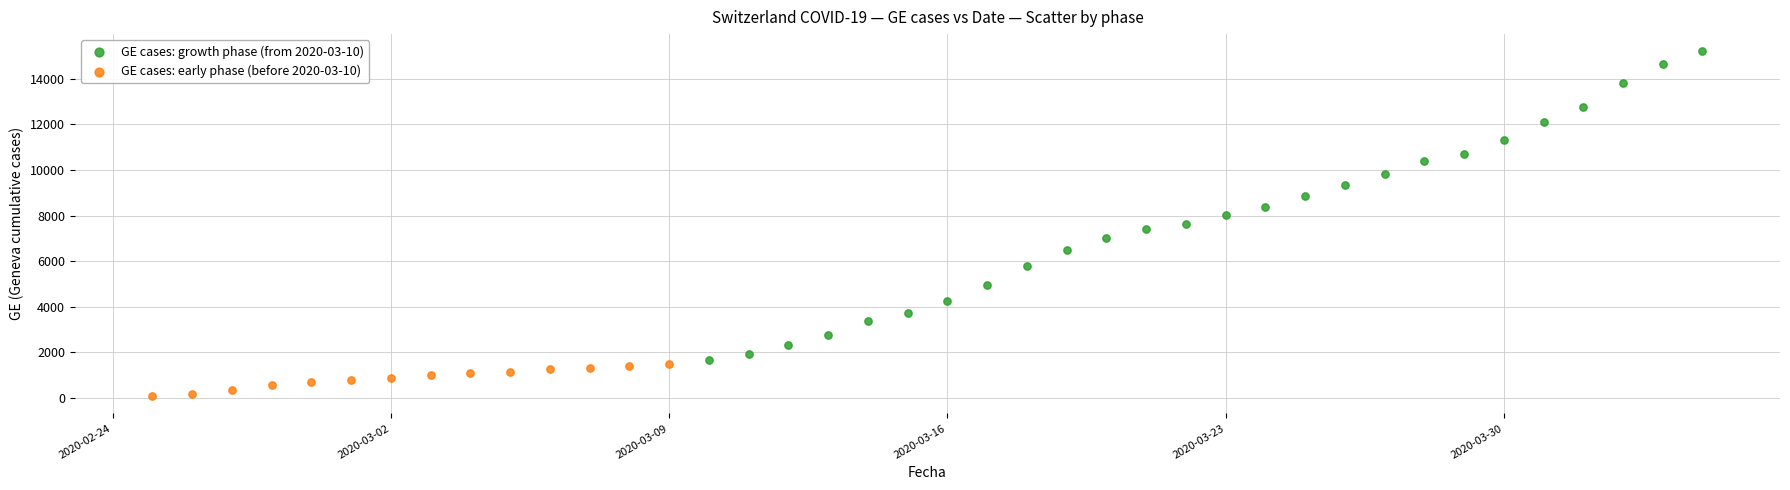

Which series reaches the minimum Y coordinate?

GE cases: early phase (before 2020-03-10)